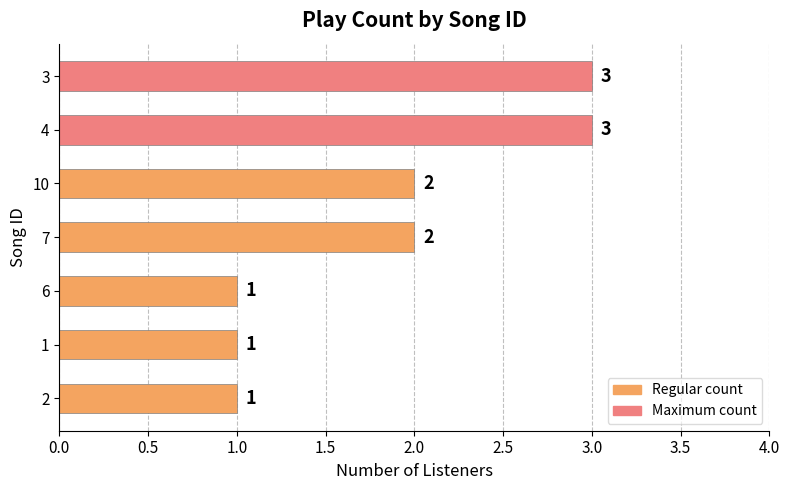

How many values are between 1 and 3?

7